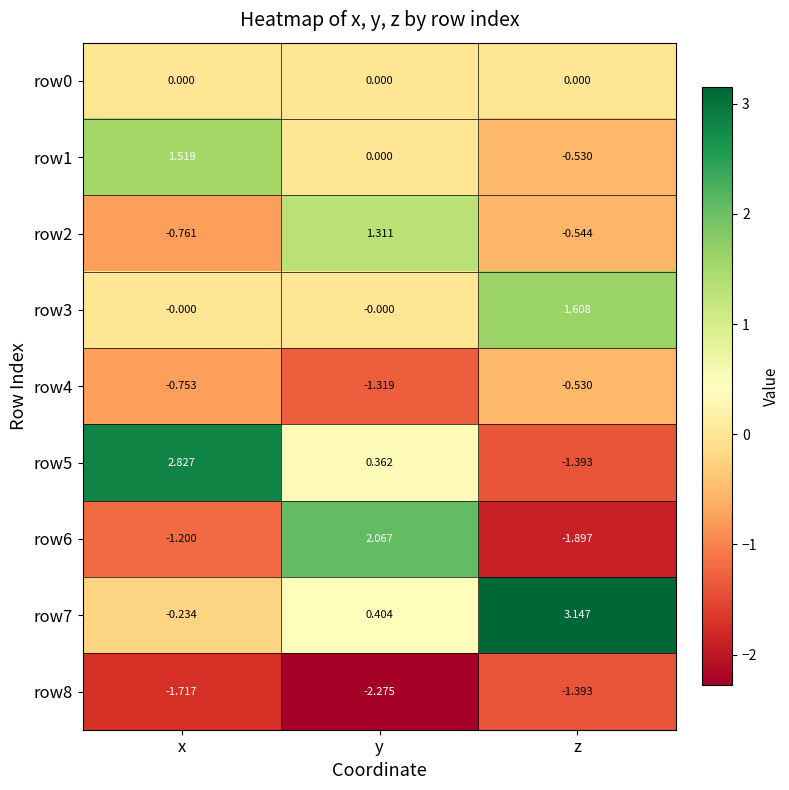

Between y and z, which series saw the biggest shift?

row6